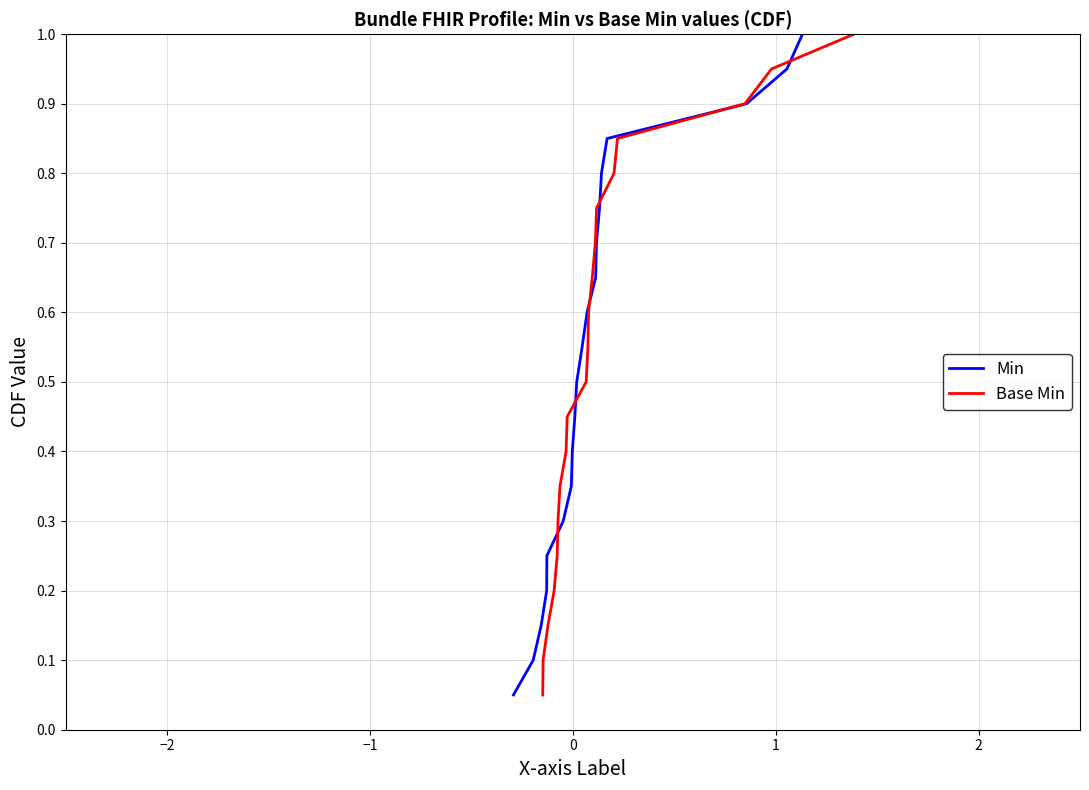

What is the highest value of the Min series?

1.0